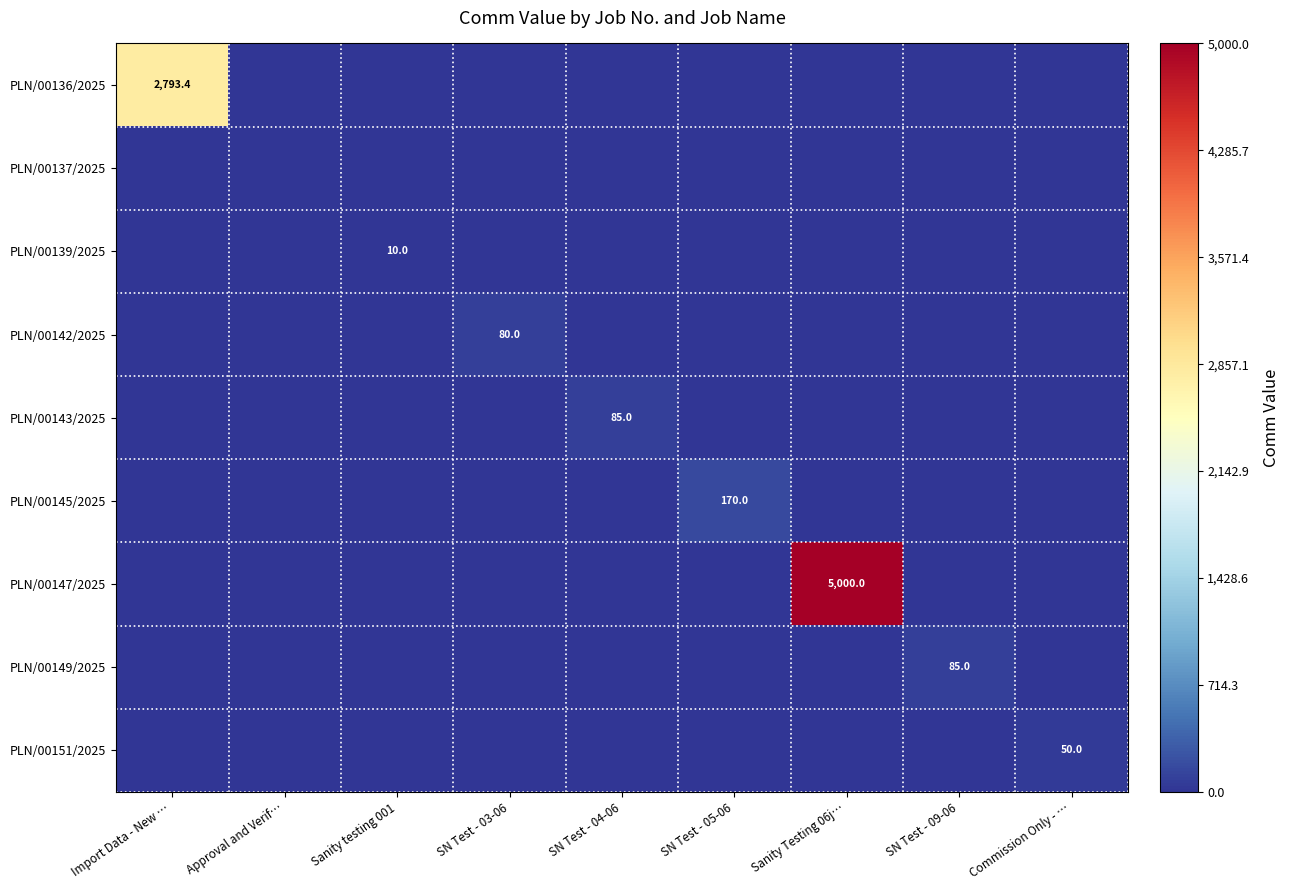

What is the average value of the PLN/00149/2025 series?

9.4